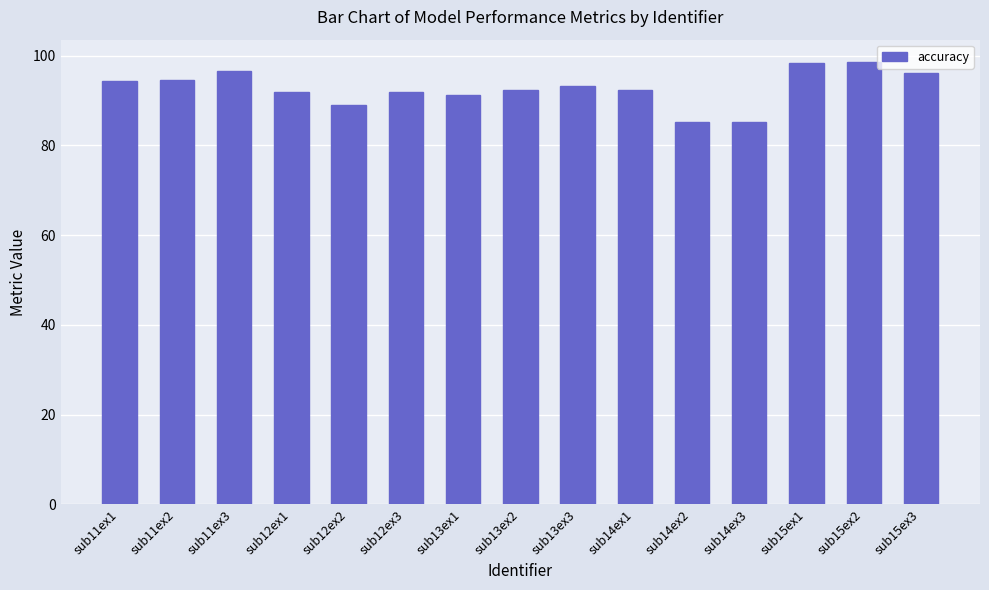

What is the difference between the maximum and minimum values?

13.3